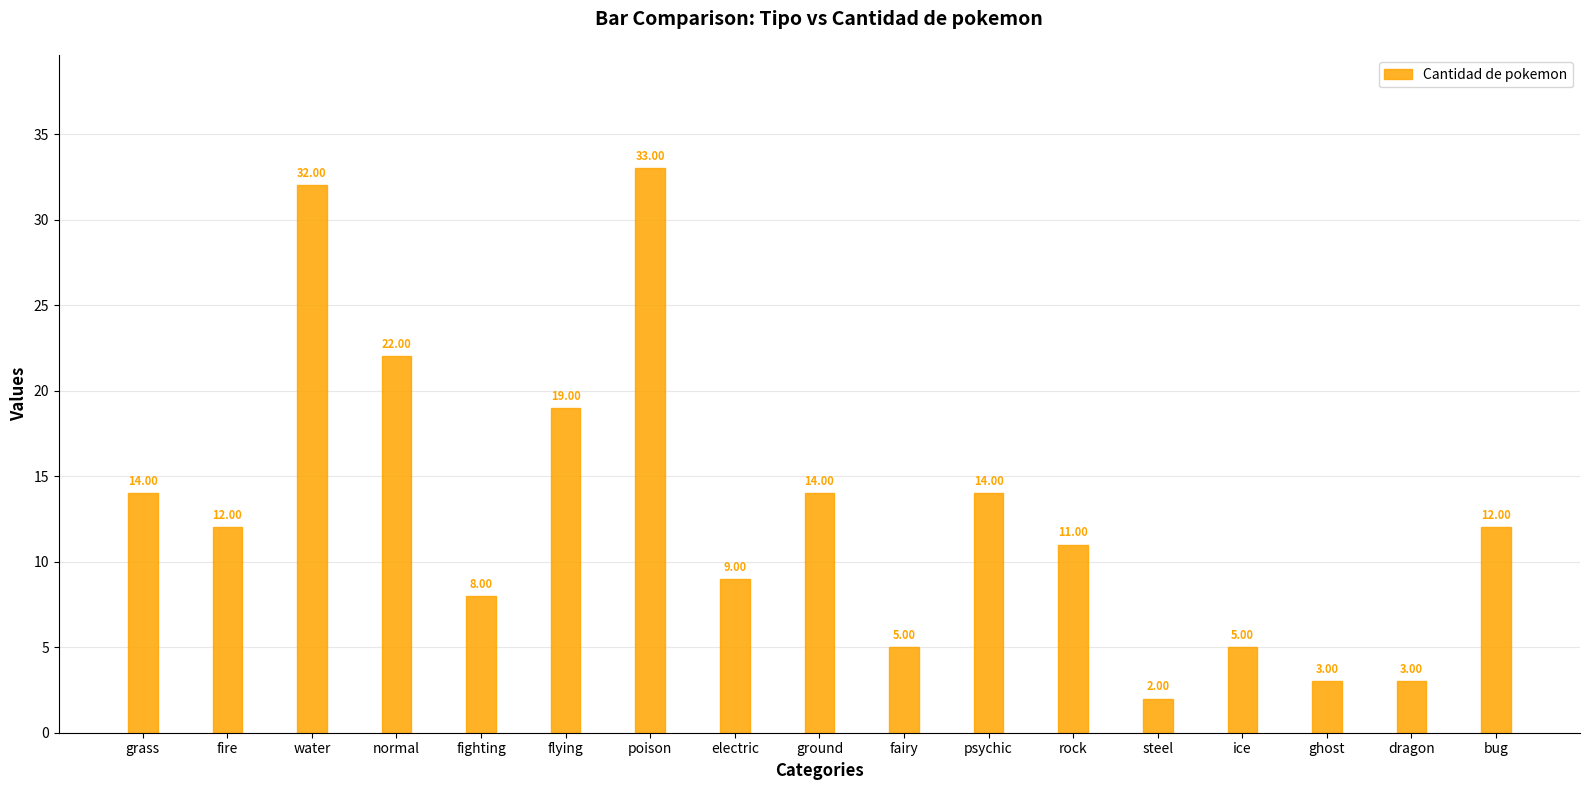

Count the number of data series in this chart.

1